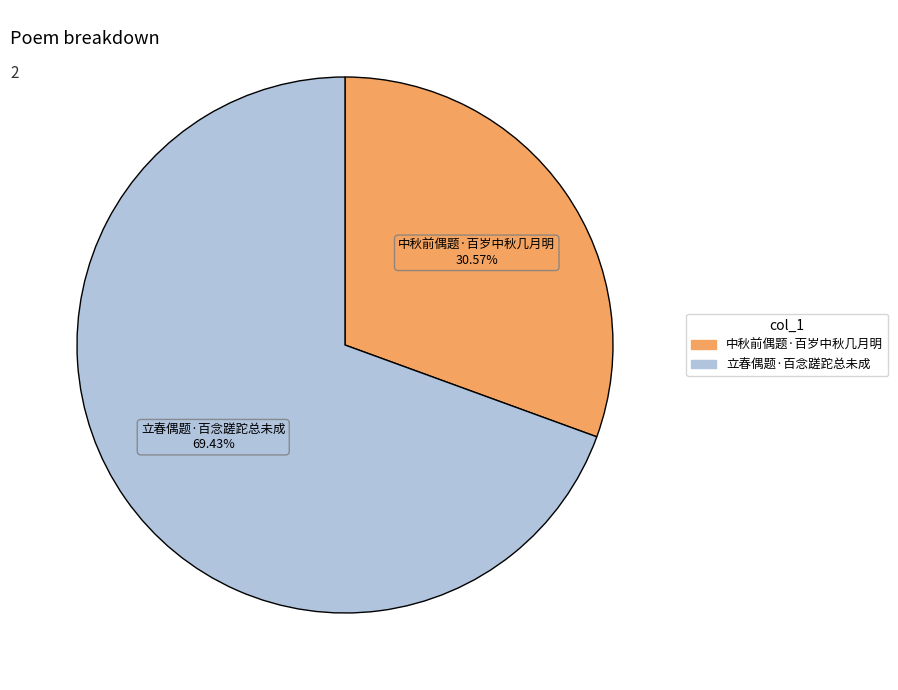

Which category has the biggest portion of the pie?

立春偶题·百念蹉跎总未成